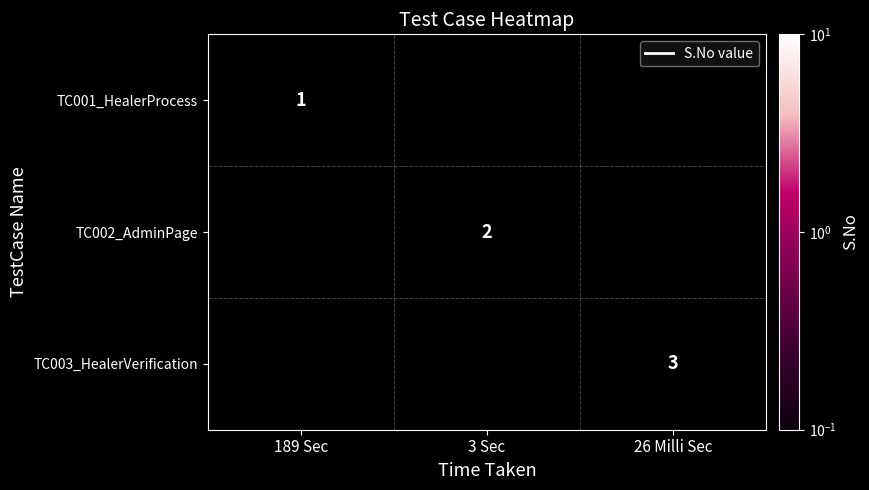

True or false: TC001_HealerProcess has a value of 1 at 189 Sec.

True